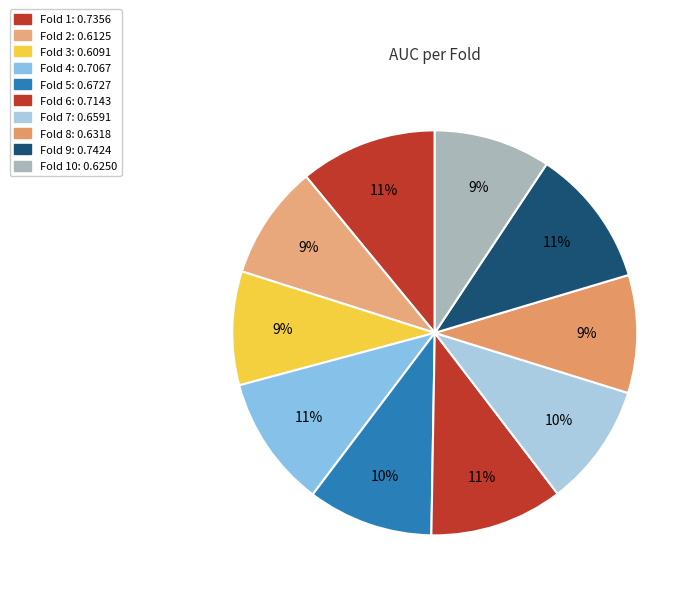

How many segments does this pie chart have?

10